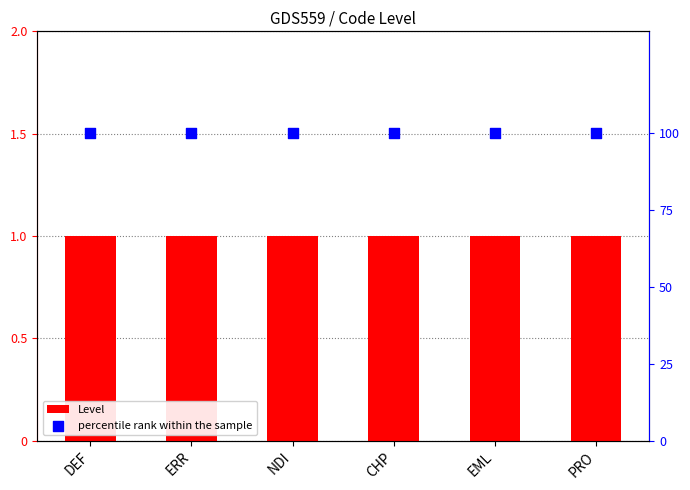

At how many categories does at least one series exceed 27?

6